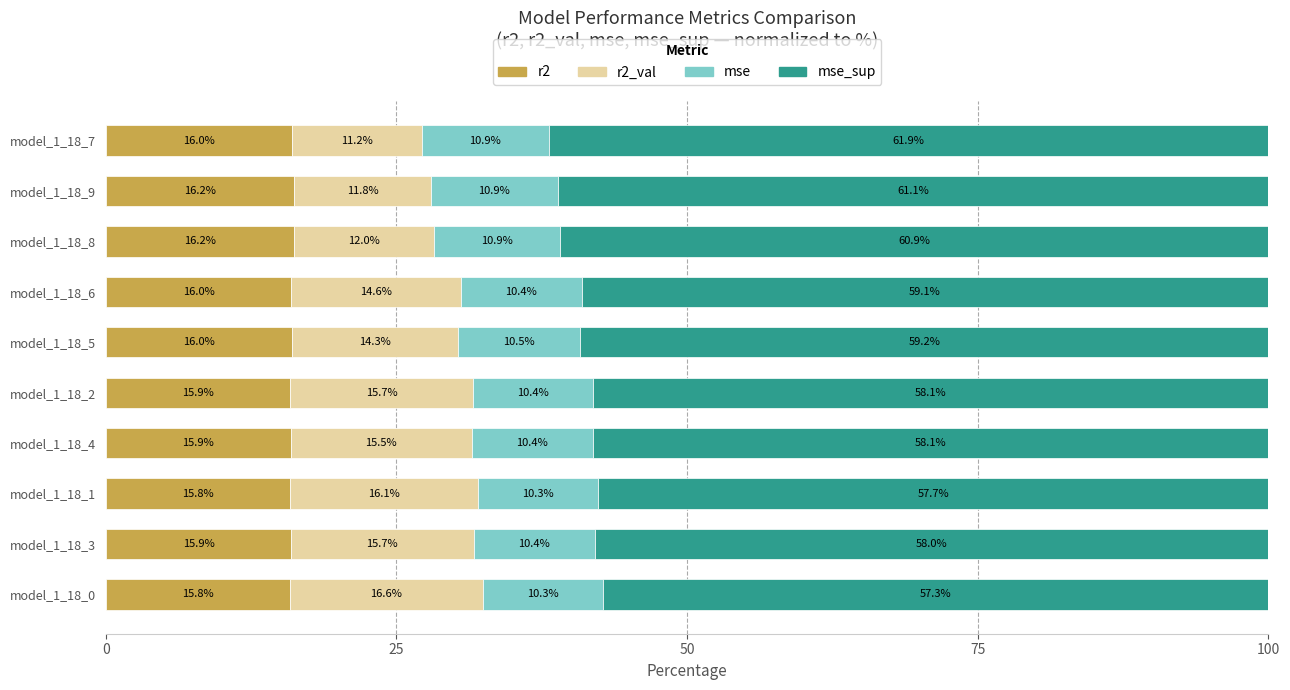

The value of r2 at model_1_18_6 is 16.0. True or false?

True